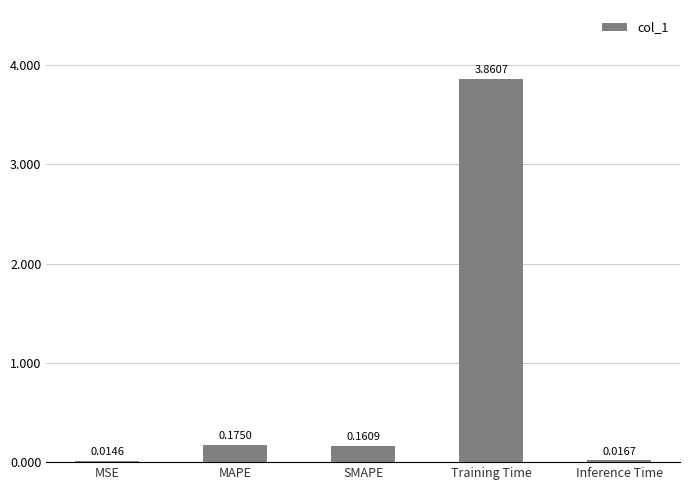

Which label corresponds to the smallest value in the chart?

MSE